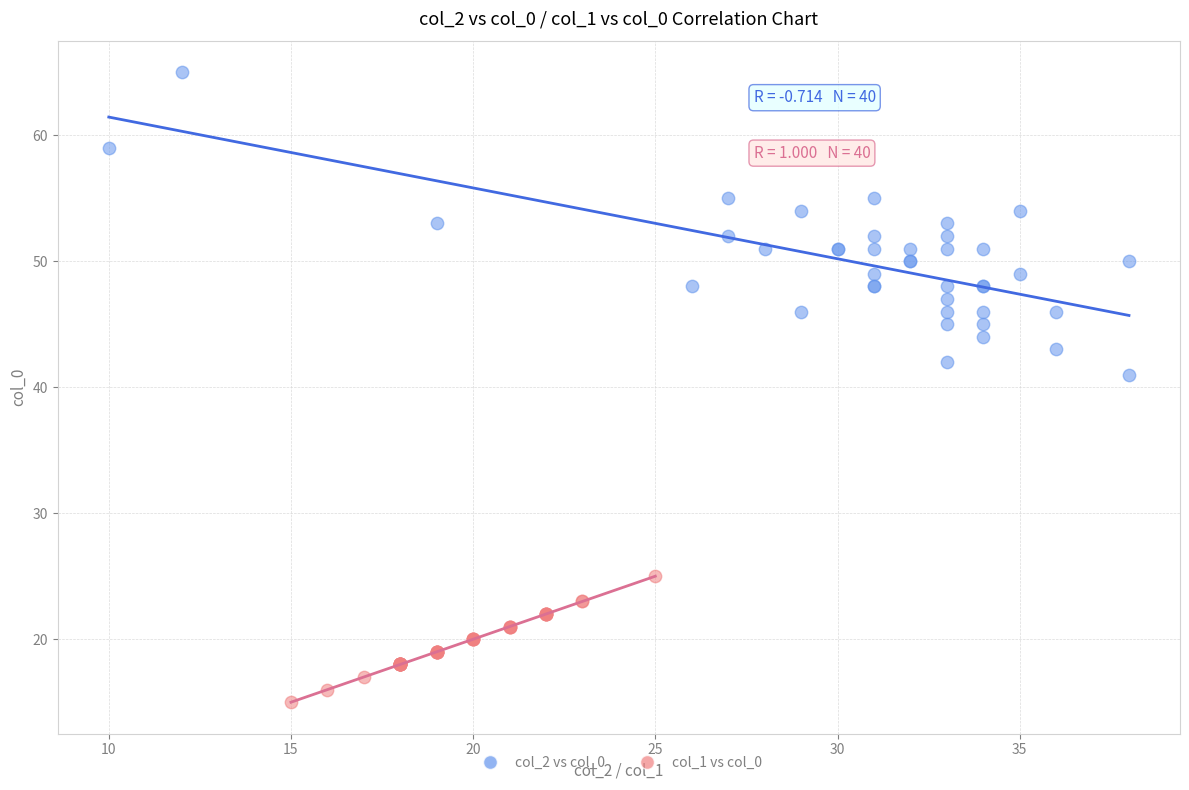

Which series contains the lowest Y value?

col_1 vs col_0